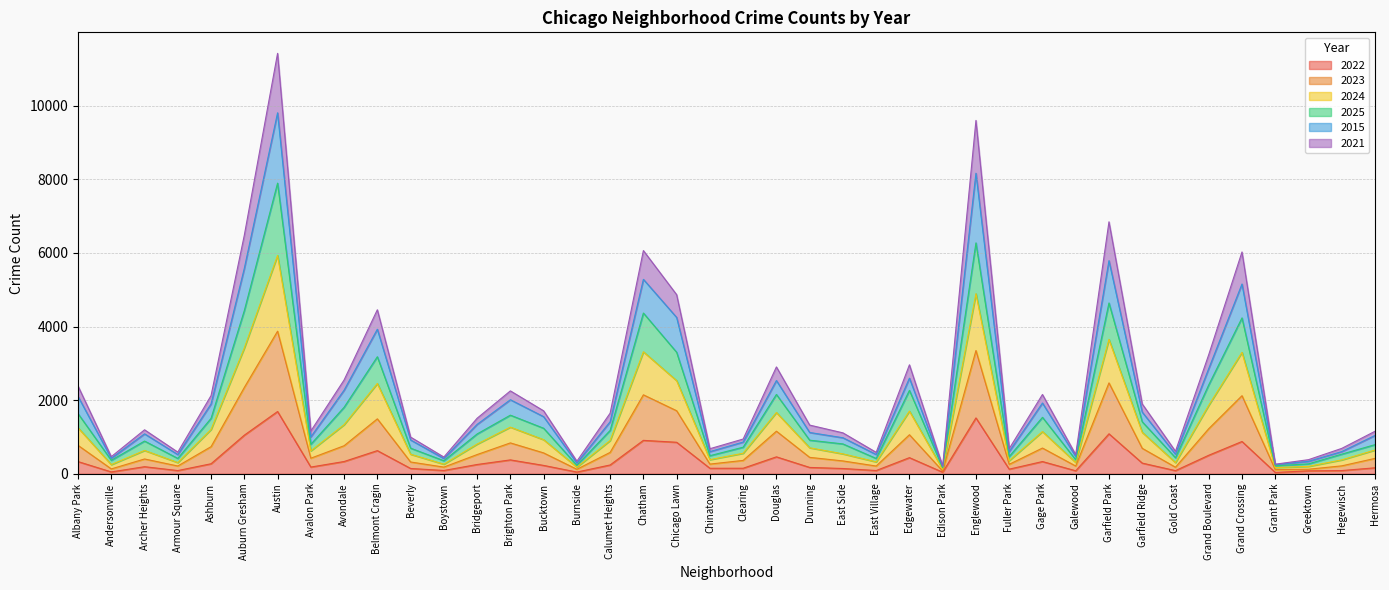

Is the value of 2023 at Archer Heights greater than the value of 2024 at Brighton Park?

No